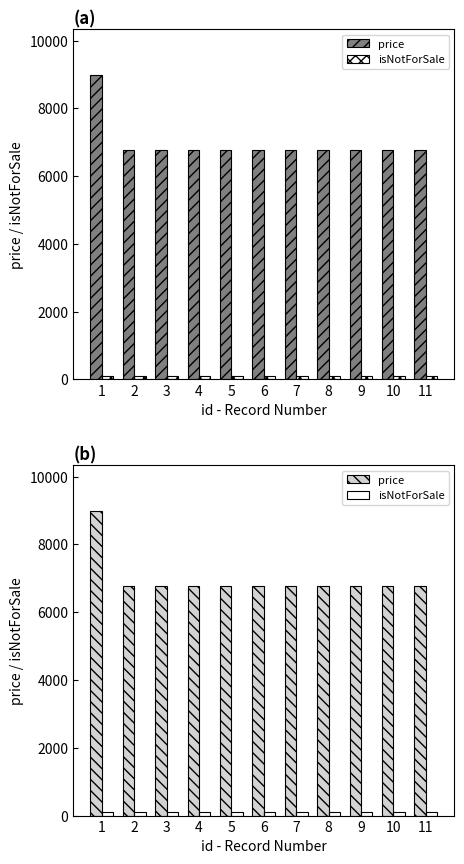

At which category is the sum across all series the highest?

1